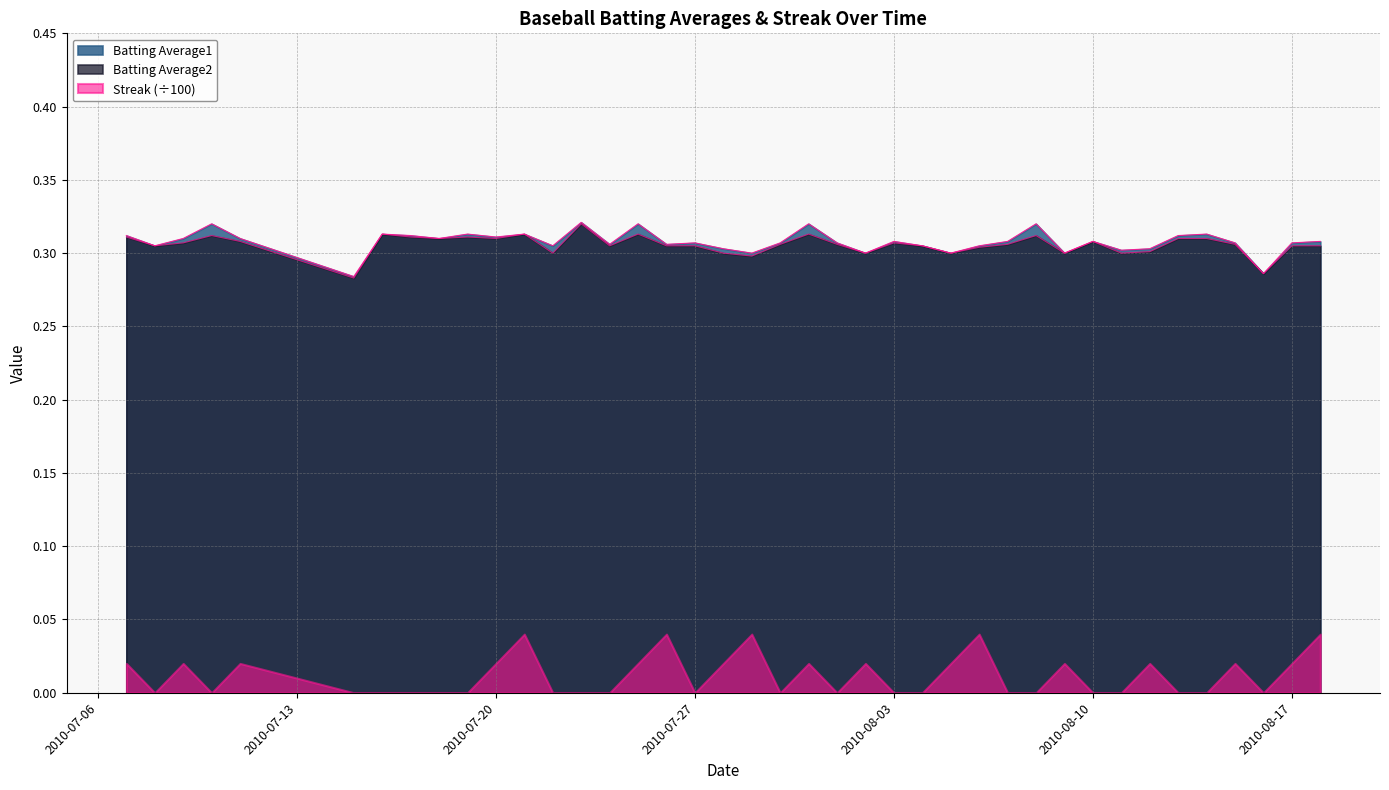

True or false: Batting Average2 has more than 1 interior local peaks.

True